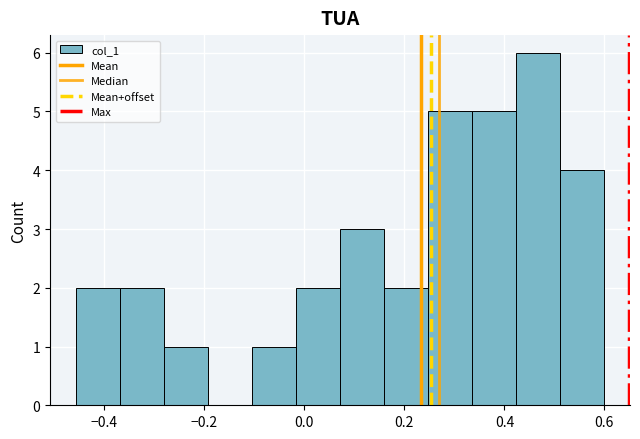

Reading left to right, transcribe this chart: for each bar, give the range it covers on the x-axis and its height. Neither the bar edges nor the heights are printed on the chart, so give them approximately, as read against the axes.

-0.46 to -0.36: 2
-0.36 to -0.28: 2
-0.28 to -0.20: 1
-0.20 to -0.10: 0
-0.10 to -0.02: 1
-0.02 to 0.08: 2
0.08 to 0.16: 3
0.16 to 0.24: 2
0.24 to 0.34: 5
0.34 to 0.42: 5
0.42 to 0.52: 6
0.52 to 0.60: 4